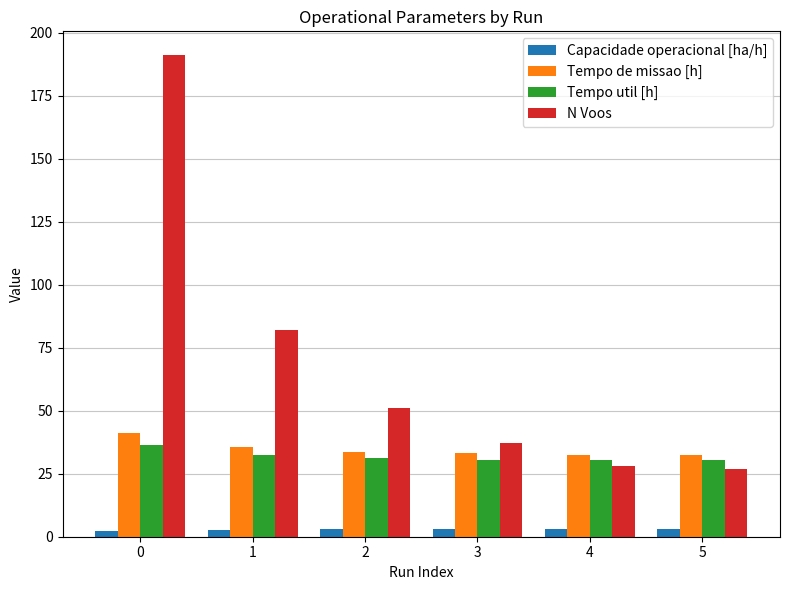

What is the lowest value of the Capacidade operacional [ha/h] series?

2.4